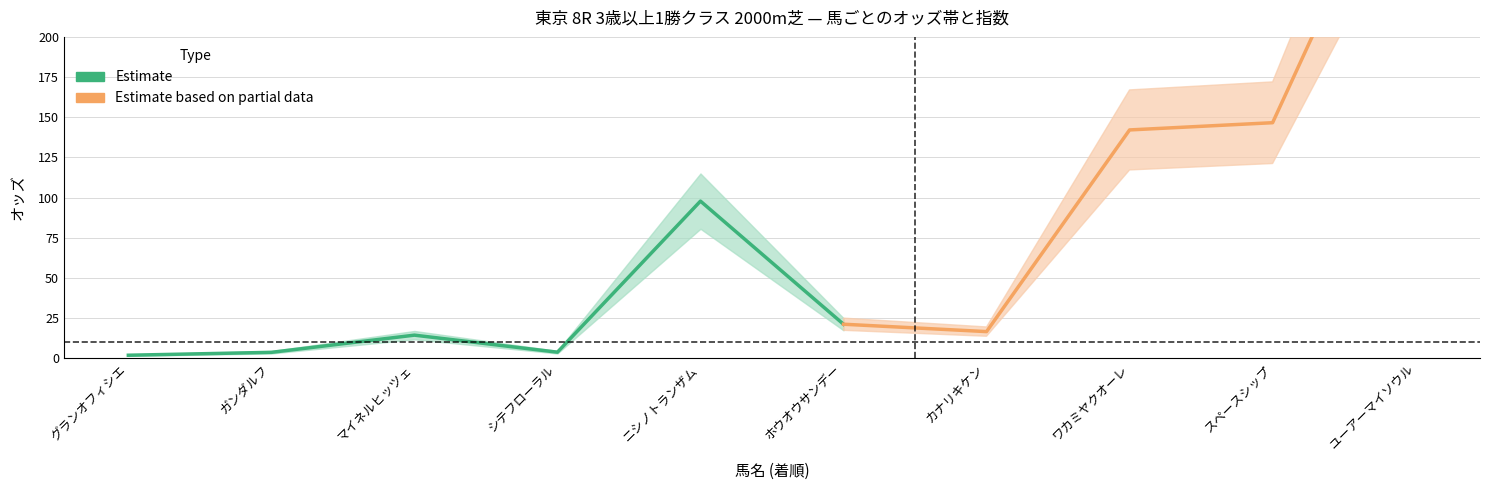

At which label does オッズ (上限) first exceed 25?

5